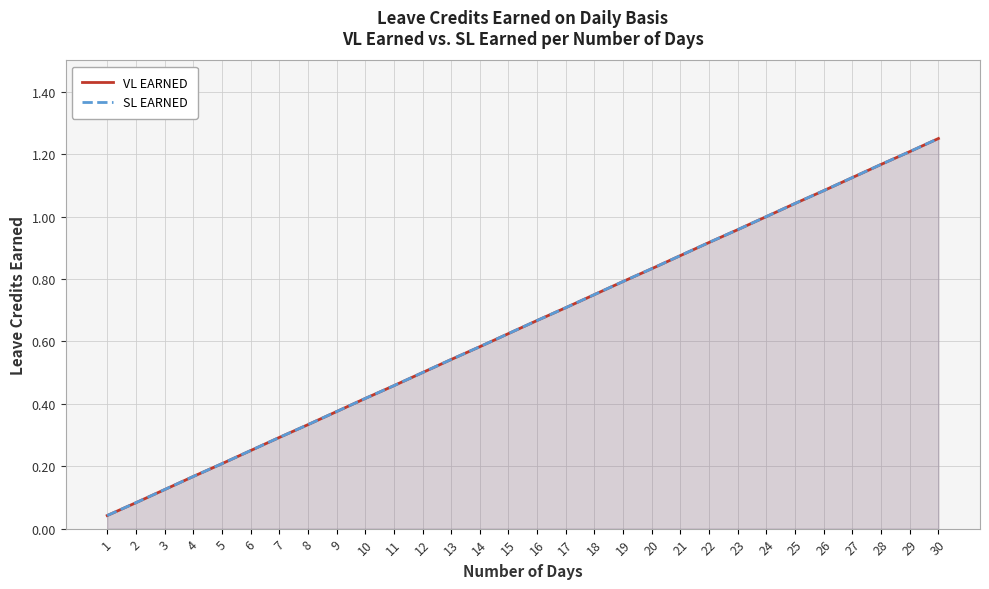

At which label does VL EARNED reach its peak?

30